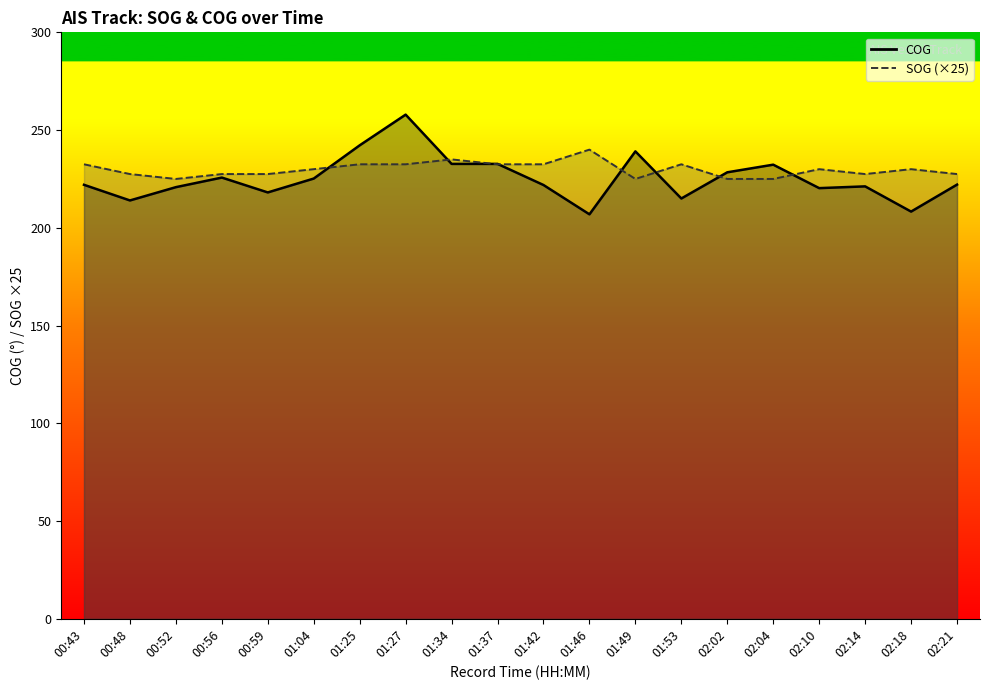

Rank the series by their maximum value, from lowest to highest.

SOG, COG